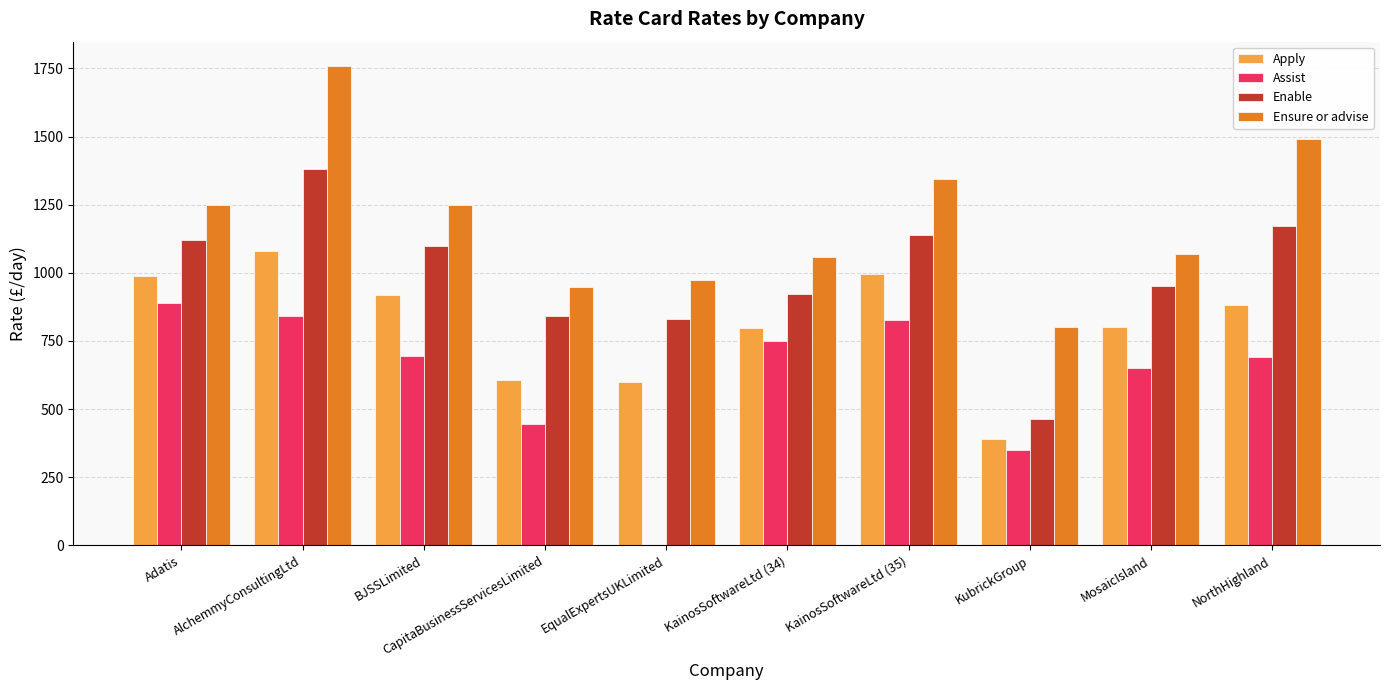

What is the sum of the Enable values at NorthHighland and KubrickGroup?

1635